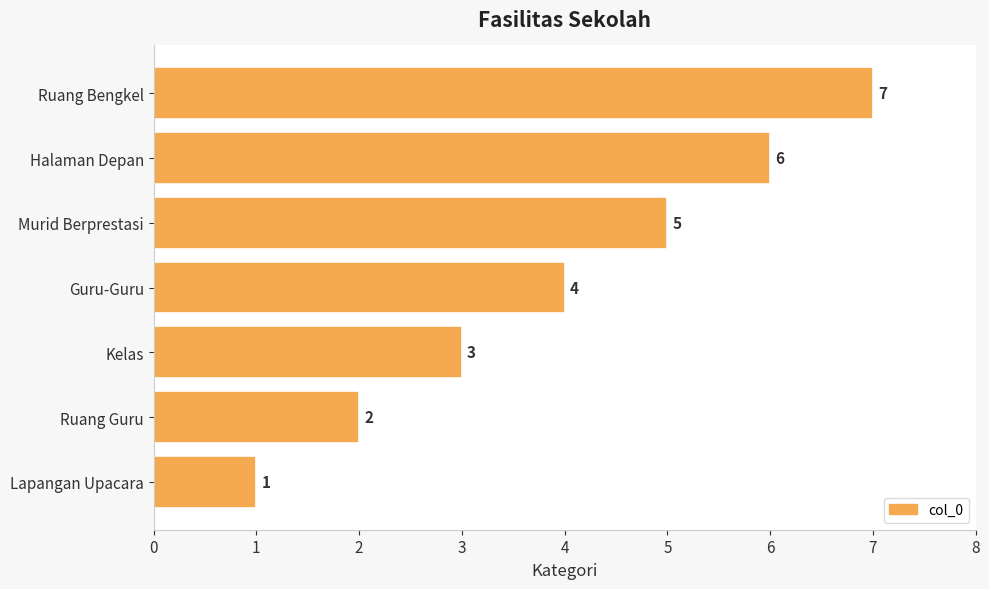

What is the change in value from Halaman Depan to Ruang Bengkel?

+1